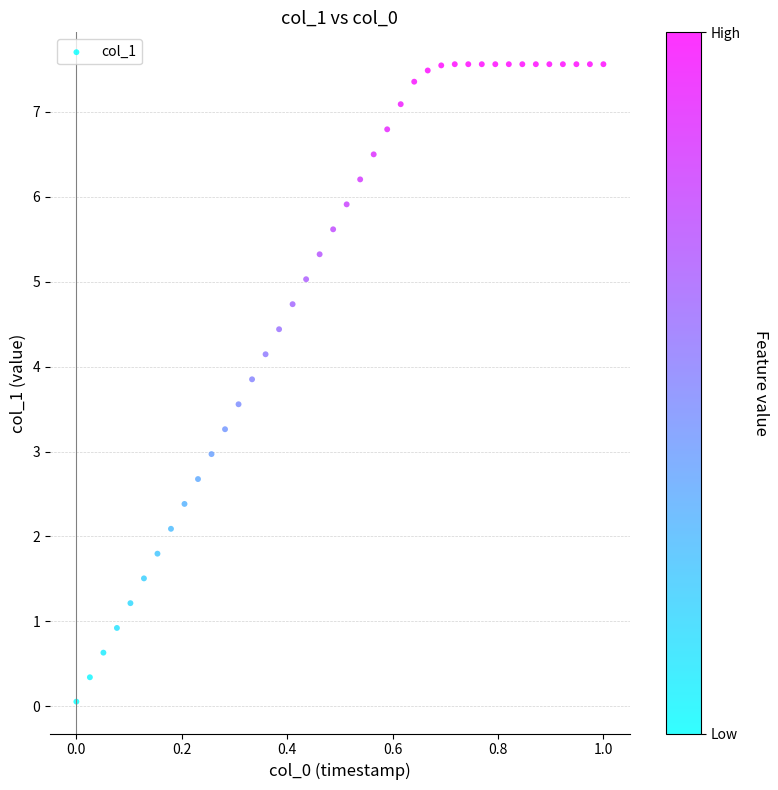

What is the range of Y values (max minus min)?

7.5